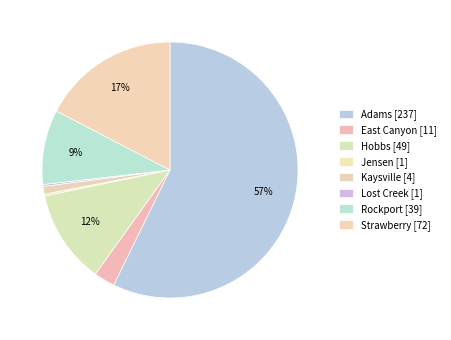

Does any single category account for the majority?

Yes